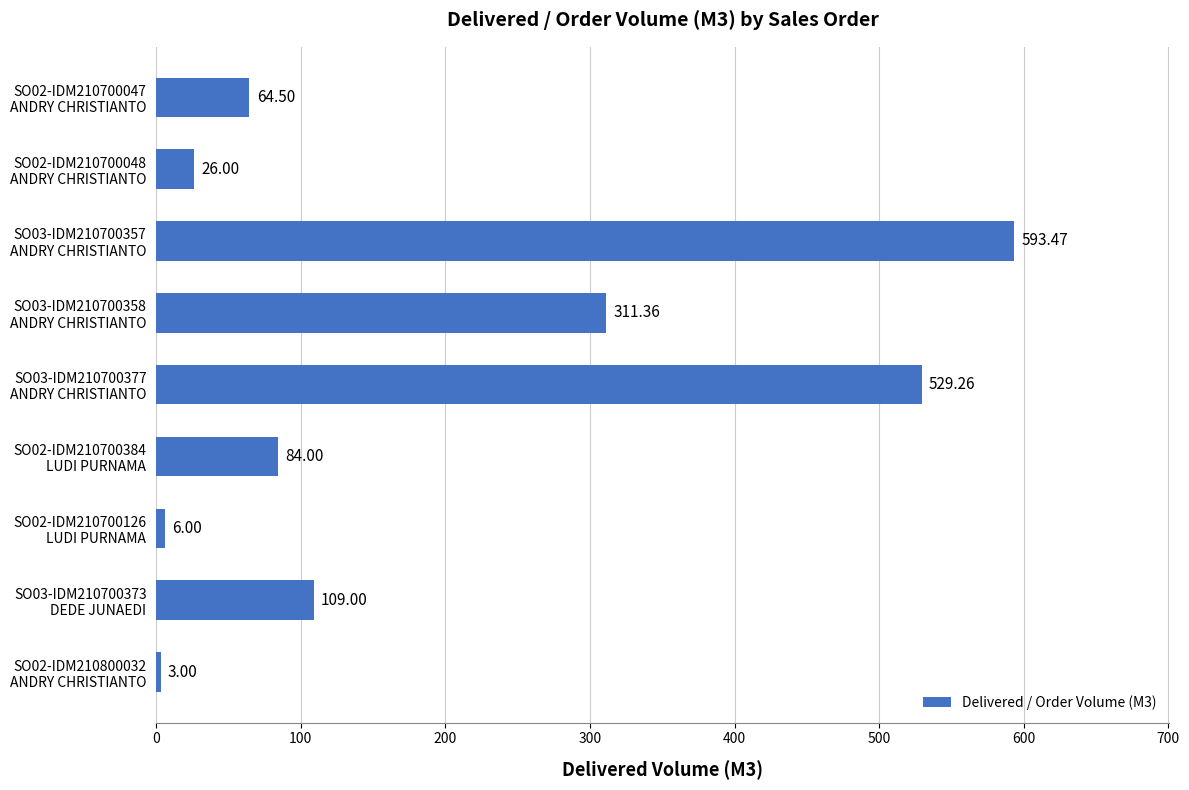

List the labels in order of value, largest first.

SO03-IDM210700357
ANDRY CHRISTIANTO, SO03-IDM210700377
ANDRY CHRISTIANTO, SO03-IDM210700358
ANDRY CHRISTIANTO, SO03-IDM210700373
DEDE JUNAEDI, SO02-IDM210700384
LUDI PURNAMA, SO02-IDM210700047
ANDRY CHRISTIANTO, SO02-IDM210700048
ANDRY CHRISTIANTO, SO02-IDM210700126
LUDI PURNAMA, SO02-IDM210800032
ANDRY CHRISTIANTO